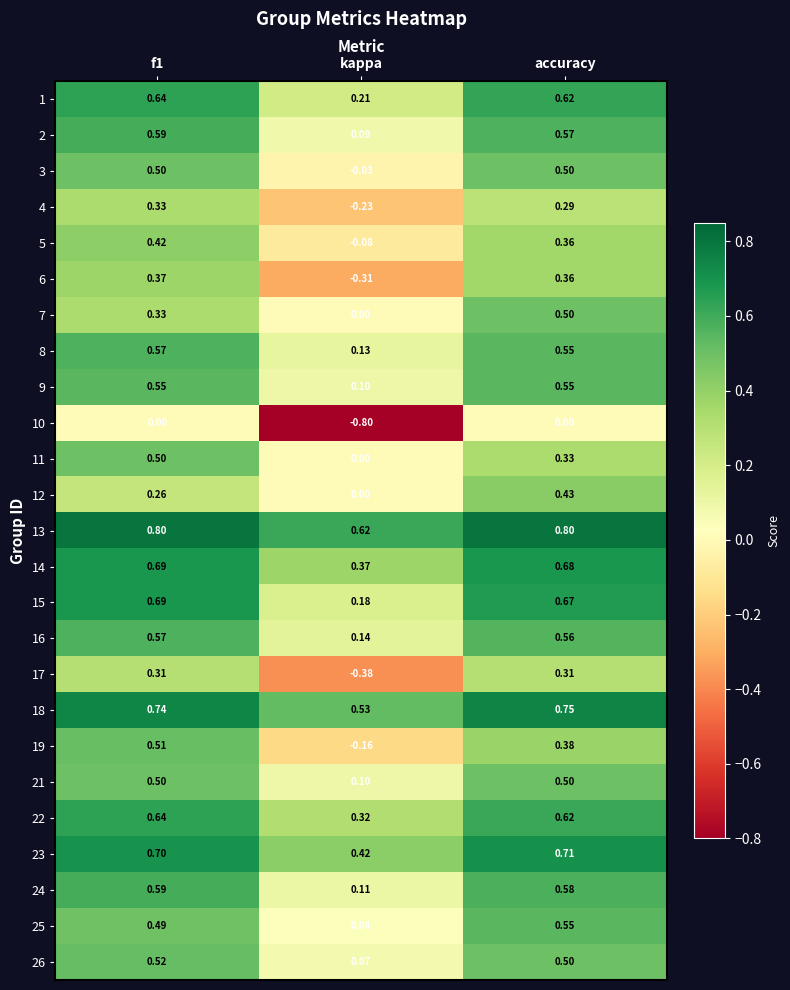

Where is 12 nearest to the value 0?

kappa